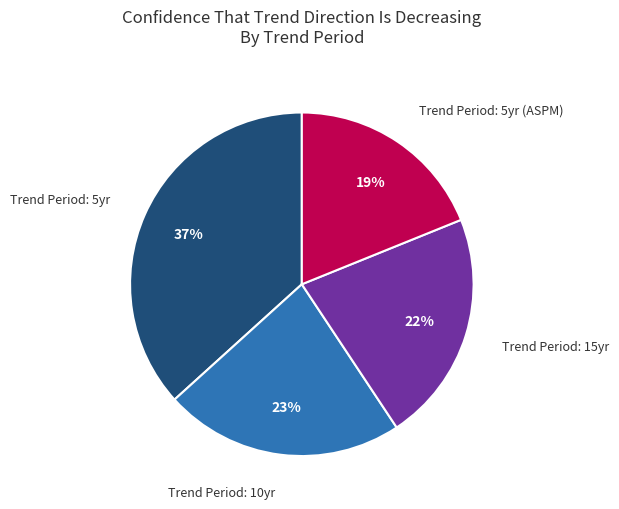

To the nearest percent, what is the difference between the largest and smallest slice percentages?

18%